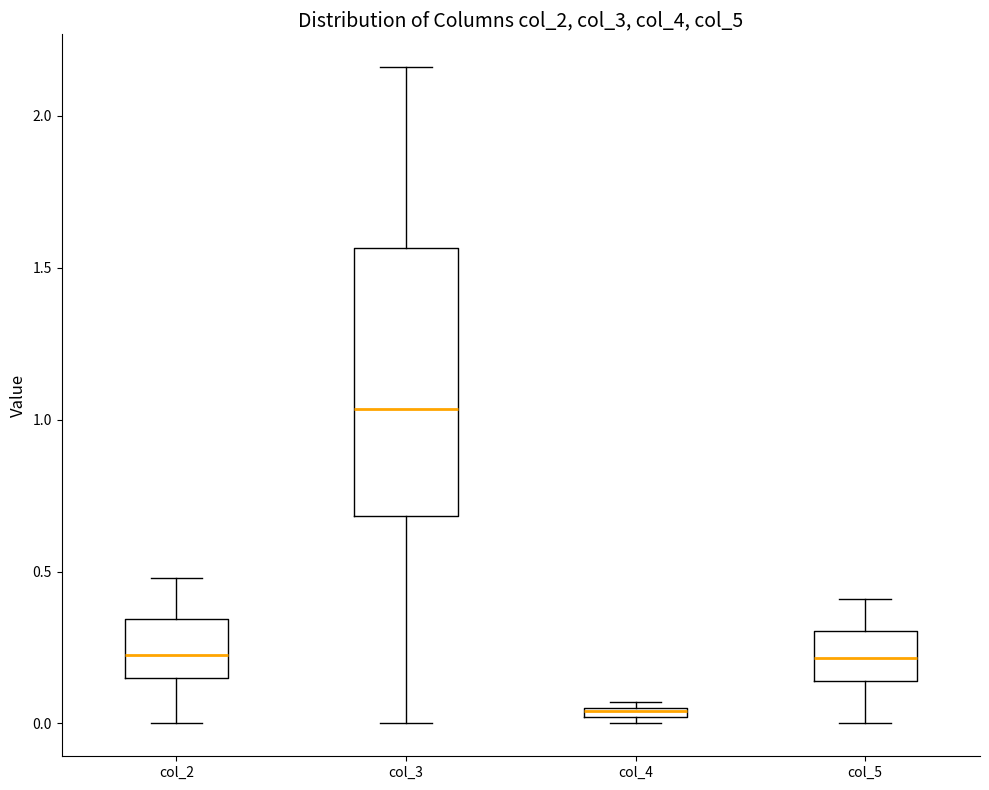

Which box has the highest median line?

col_3